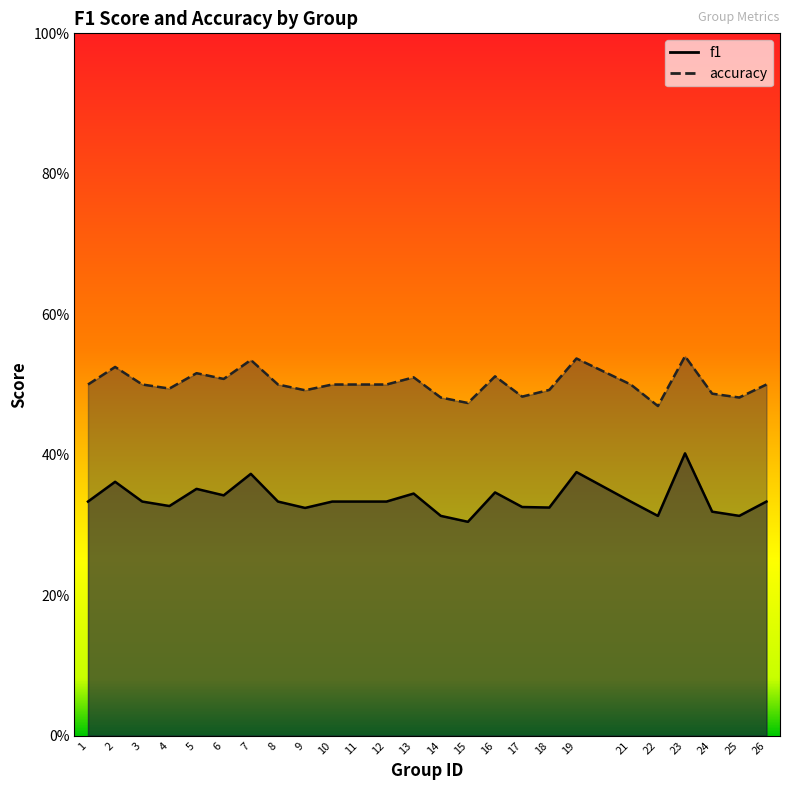

Reading left to right, what are all the values shown in this chart?

f1: 1=0.3	2=0.4	3=0.3	4=0.3	5=0.4	6=0.3	7=0.4	8=0.3	9=0.3	10=0.3	11=0.3	12=0.3	13=0.3	14=0.3	15=0.3	16=0.3	17=0.3	18=0.3	19=0.4	21=0.3	22=0.3	23=0.4	24=0.3	25=0.3	26=0.3
accuracy: 1=0.5	2=0.5	3=0.5	4=0.5	5=0.5	6=0.5	7=0.5	8=0.5	9=0.5	10=0.5	11=0.5	12=0.5	13=0.5	14=0.5	15=0.5	16=0.5	17=0.5	18=0.5	19=0.5	21=0.5	22=0.5	23=0.5	24=0.5	25=0.5	26=0.5